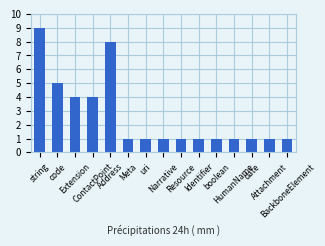

Count the number of data series in this chart.

1